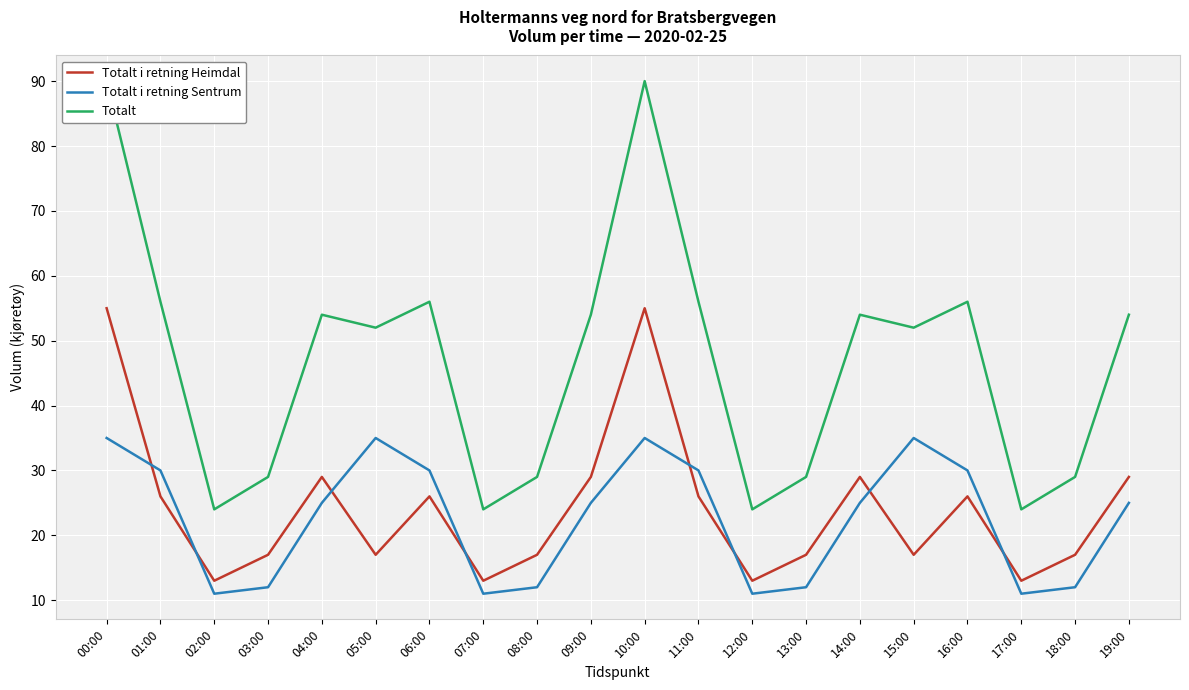

Reading left to right, what are all the values shown in this chart?

Totalt i retning Heimdal: 55	26	13	17	29	17	26	13	17	29	55	26	13	17	29	17	26	13	17	29
Totalt i retning Sentrum: 35	30	11	12	25	35	30	11	12	25	35	30	11	12	25	35	30	11	12	25
Totalt: 90	56	24	29	54	52	56	24	29	54	90	56	24	29	54	52	56	24	29	54